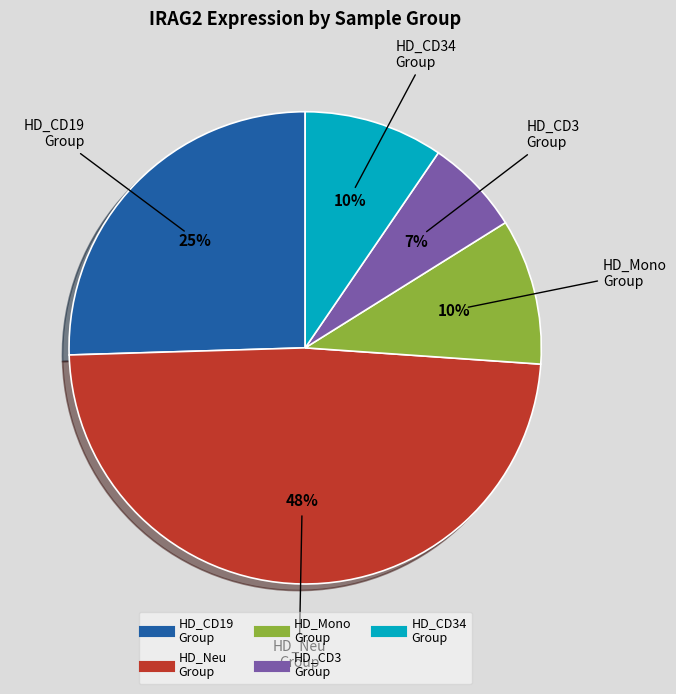

Is there a majority slice in this chart?

No